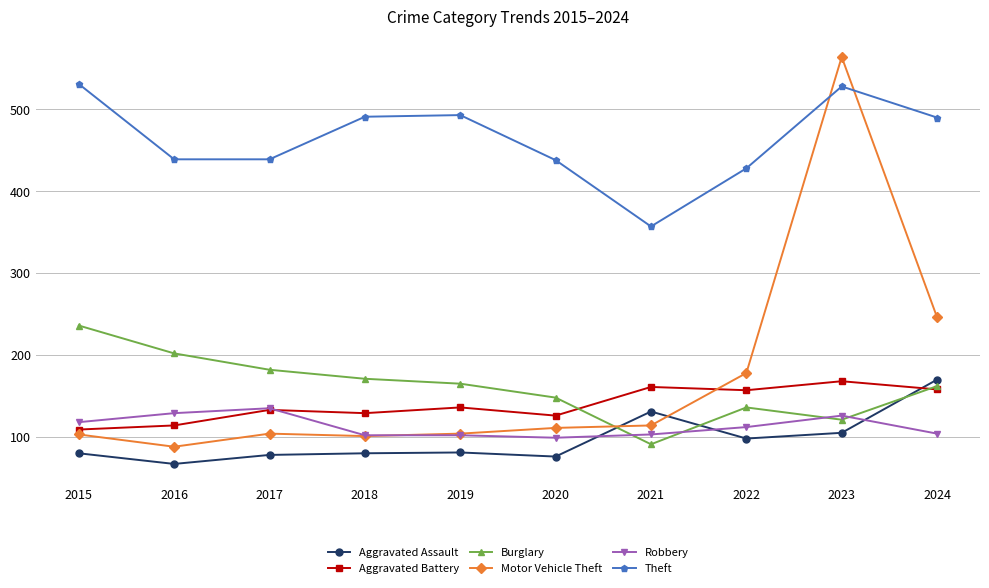

At which category does the chart reach its peak across all series?

2023